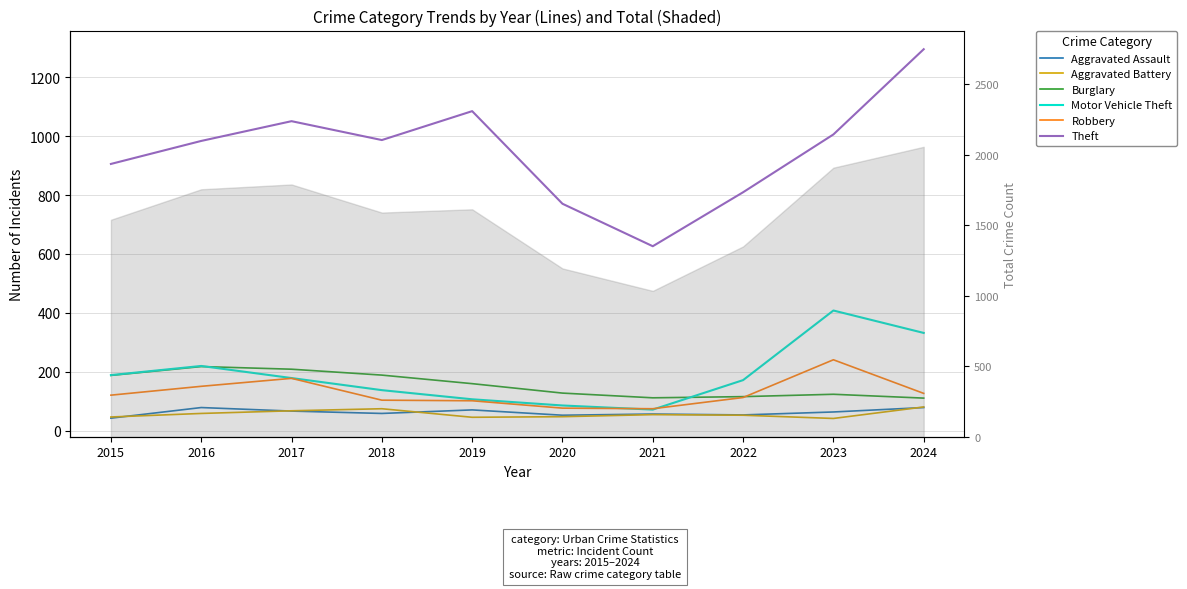

True or false: Robbery has more than 0 interior local peaks.

True